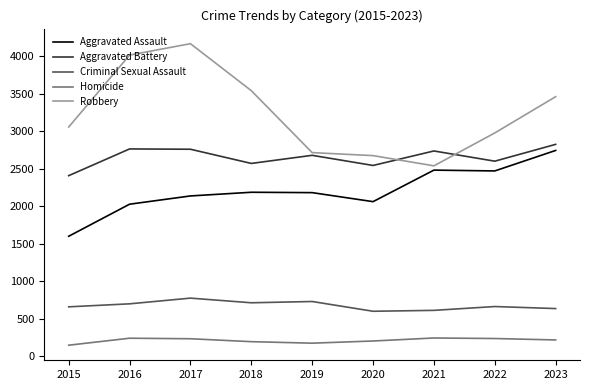

The Aggravated Battery series shows 2407 at 2015. True or false?

True